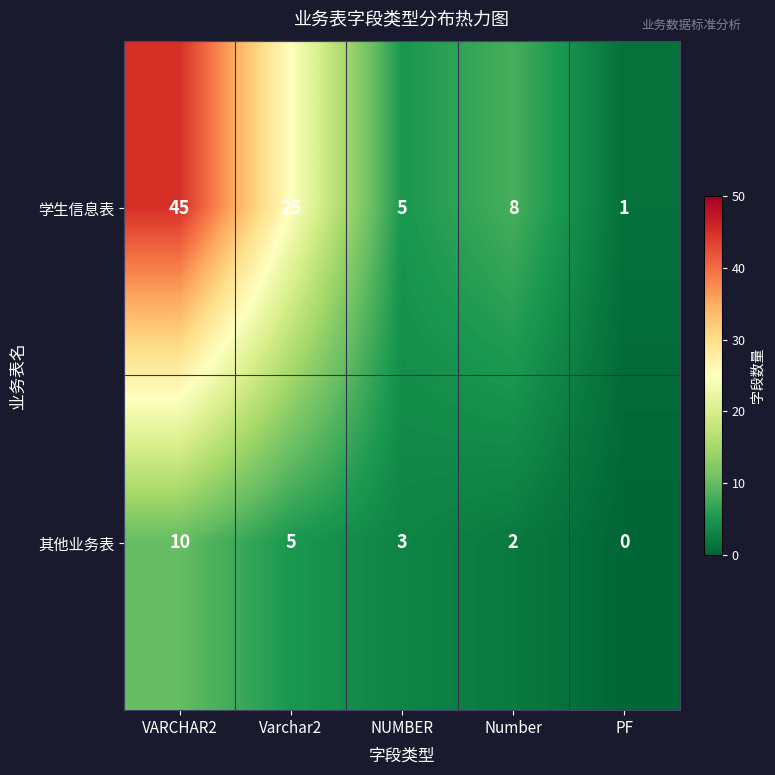

How many values in the 学生信息表 series are below 8?

2